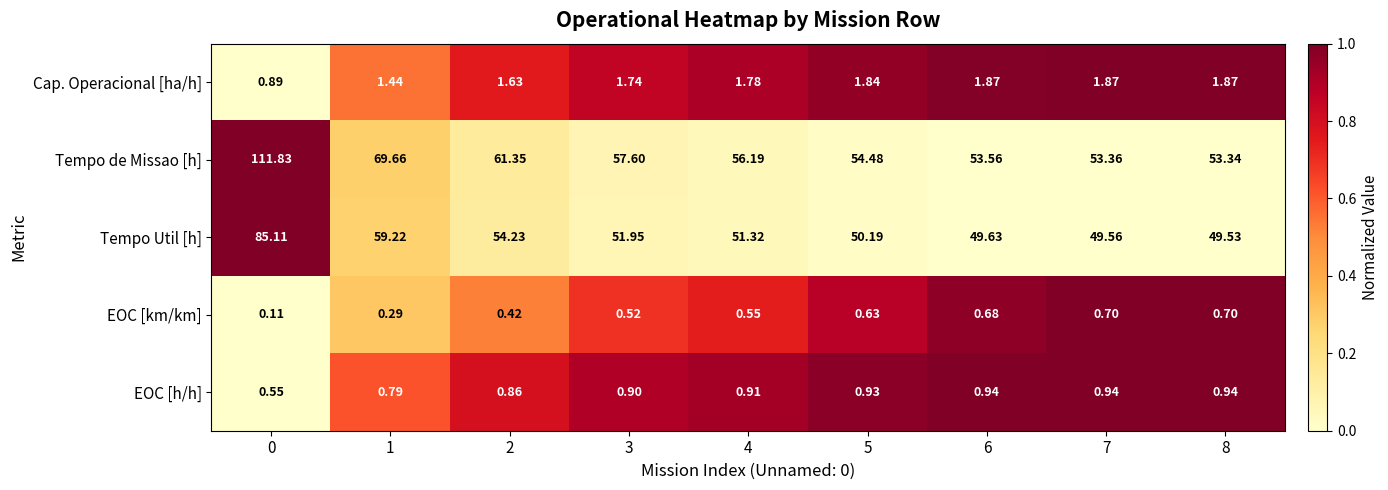

How many categories are shown in the chart?

9